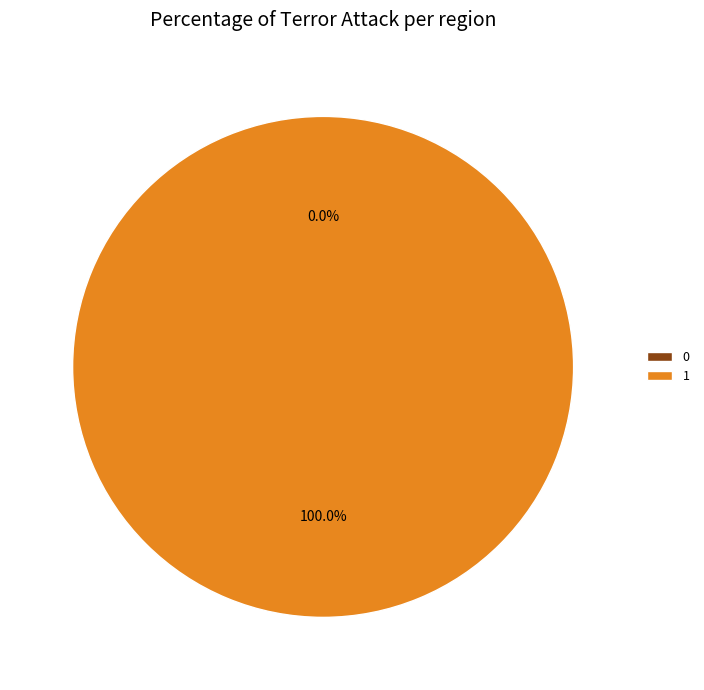

Is the sum of 0 and 1 greater than half?

Yes